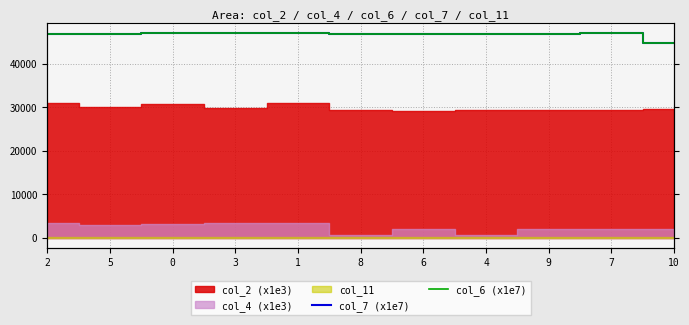

At which category is the sum across all series the highest?

1